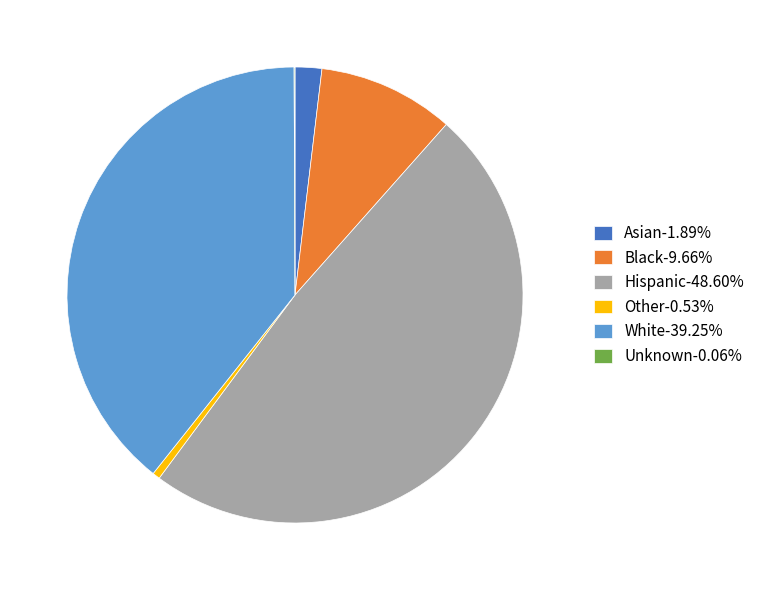

Is Black-9.66% the majority of the pie?

No